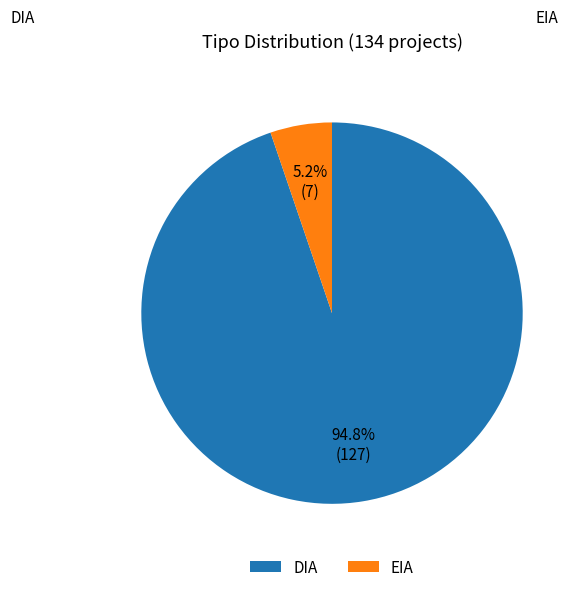

Is it true that DIA is 95% of the pie?

True